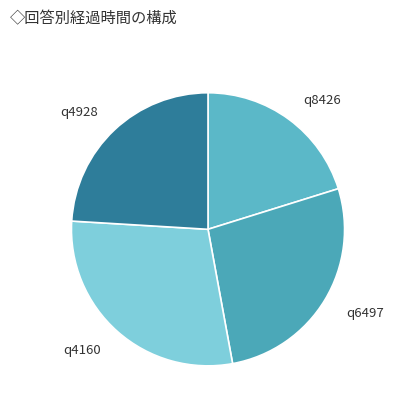

Which category has the smallest portion of the pie?

q8426